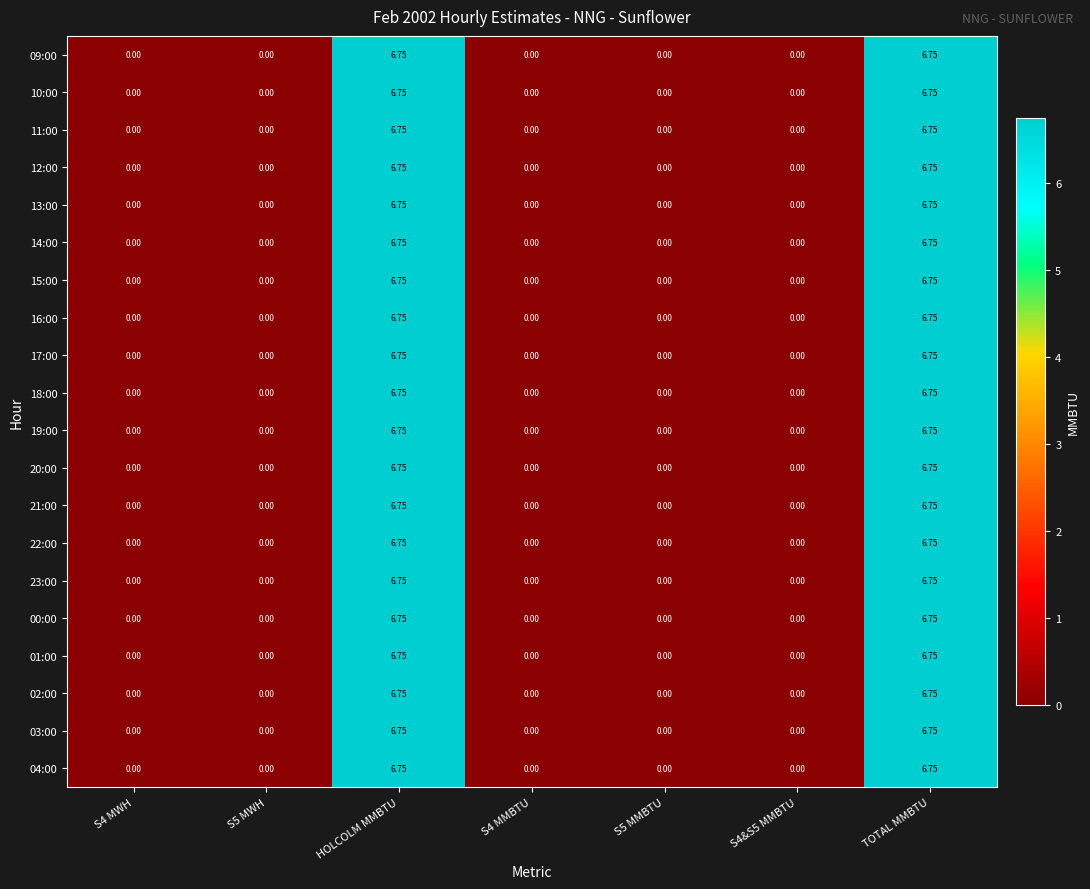

How many values in the 09:00 series exceed 0?

2